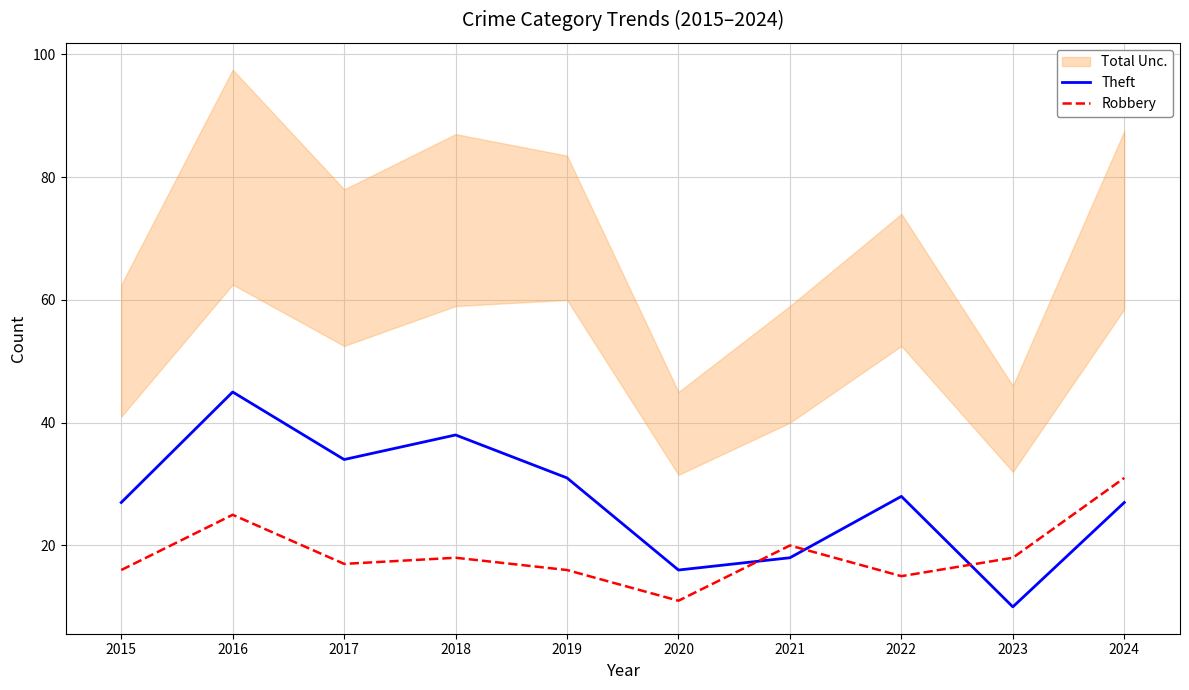

List the series in order of their peak value, highest first.

Theft, Robbery